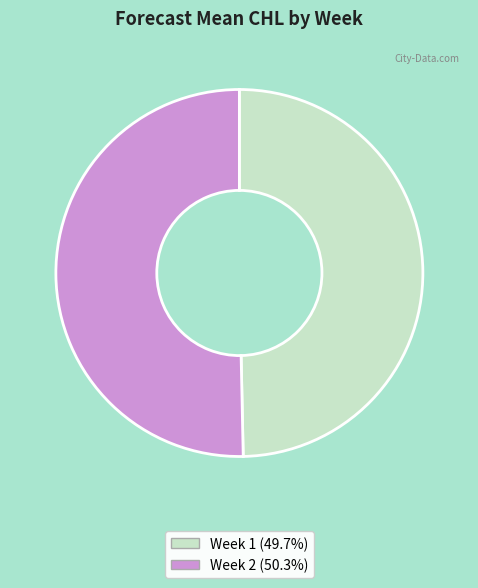

Rank the categories by value from highest to lowest.

Week 2, Week 1